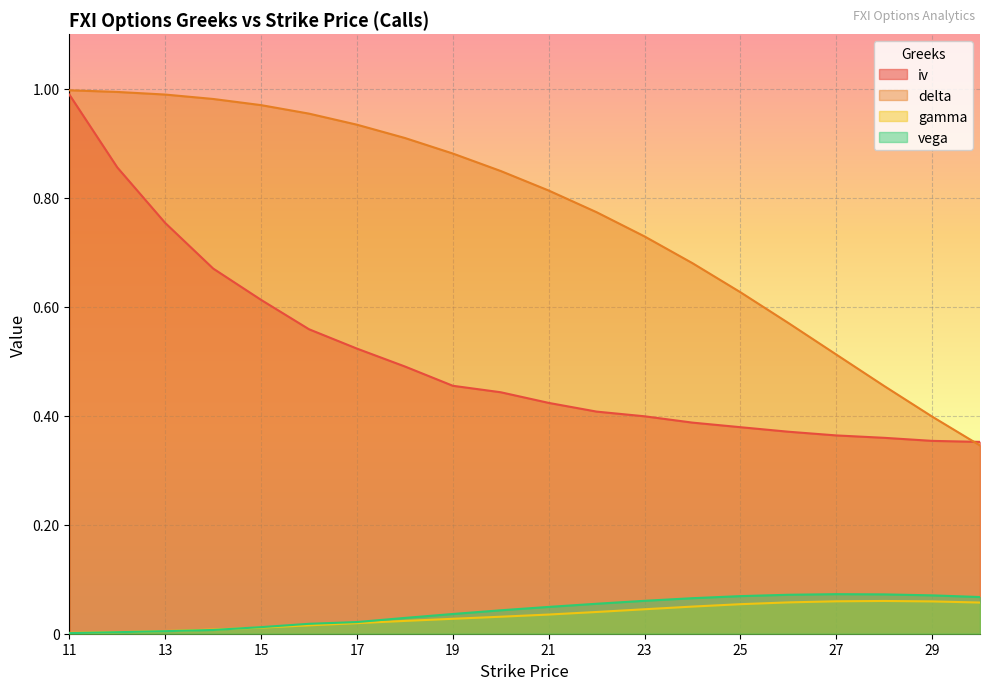

What are all the series names shown in the legend?

iv, delta, gamma, vega